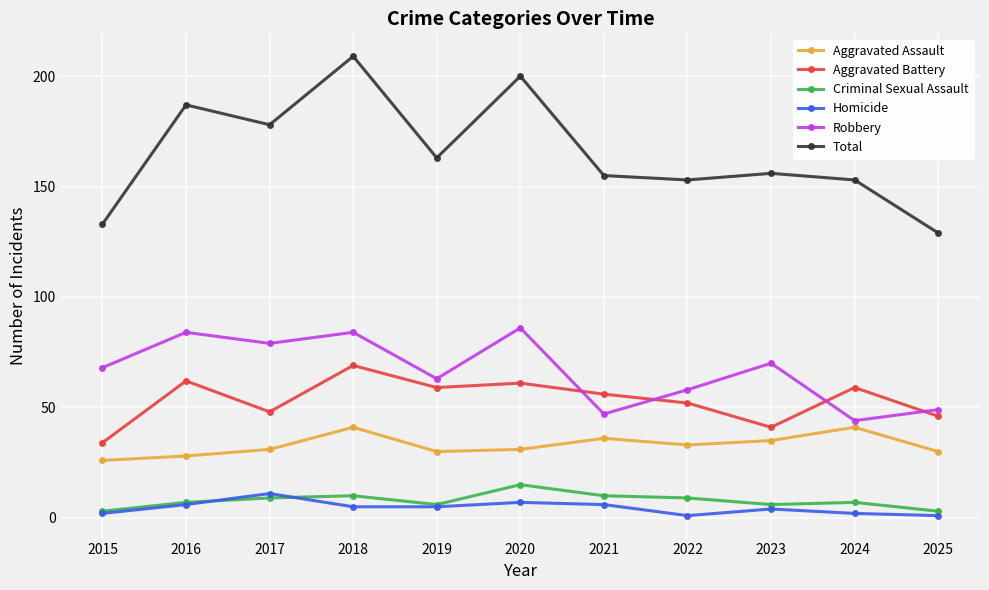

What is the sum of the Criminal Sexual Assault values at 2017 and 2019?

15